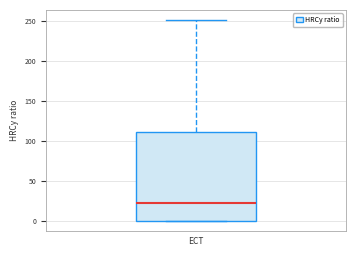

Transcribe this box plot: give where the median line is, the range the box spans, and where the two whiskers end, as read against the y-axis. The values are not printed on the chart, so give them approximately, as read against the axis.

median 25, box 0 to 110, whiskers 0 to 250